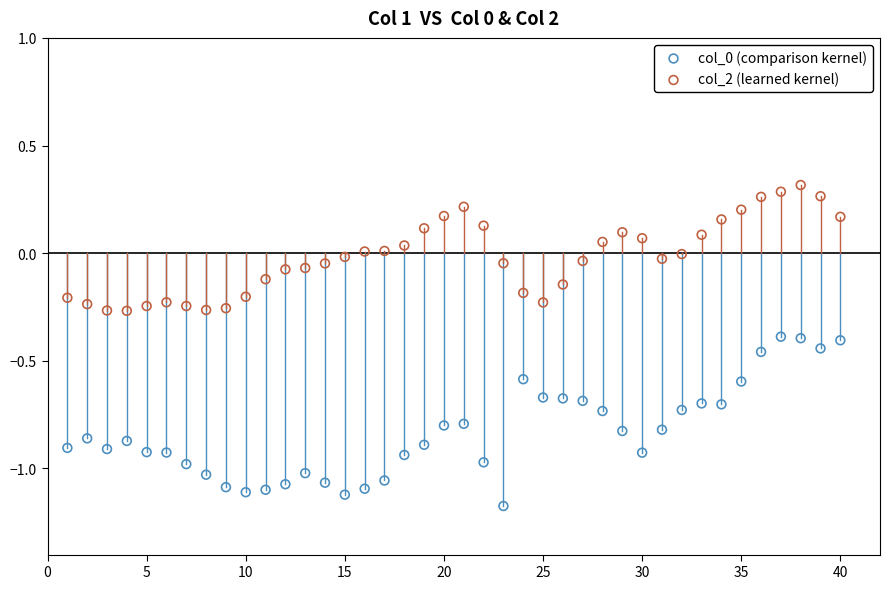

Across all data points, what is the range of X values (max minus min)?

39.0